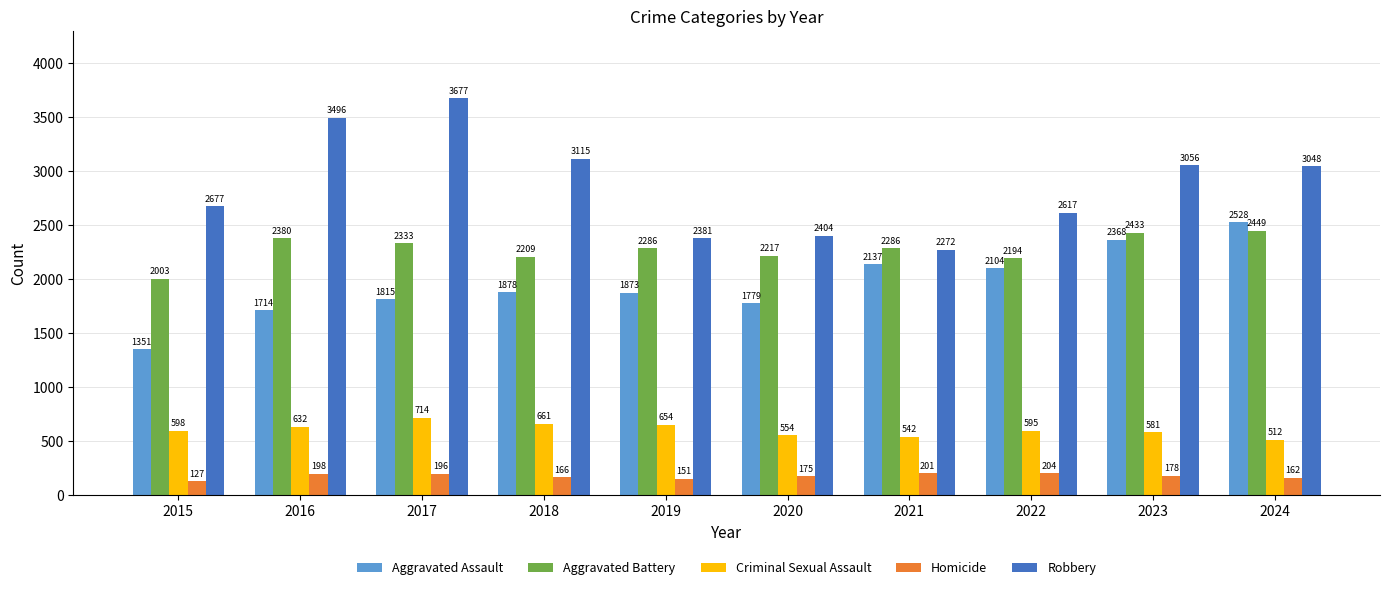

Rank the categories by Aggravated Assault value from lowest to highest.

2015, 2016, 2020, 2017, 2019, 2018, 2022, 2021, 2023, 2024